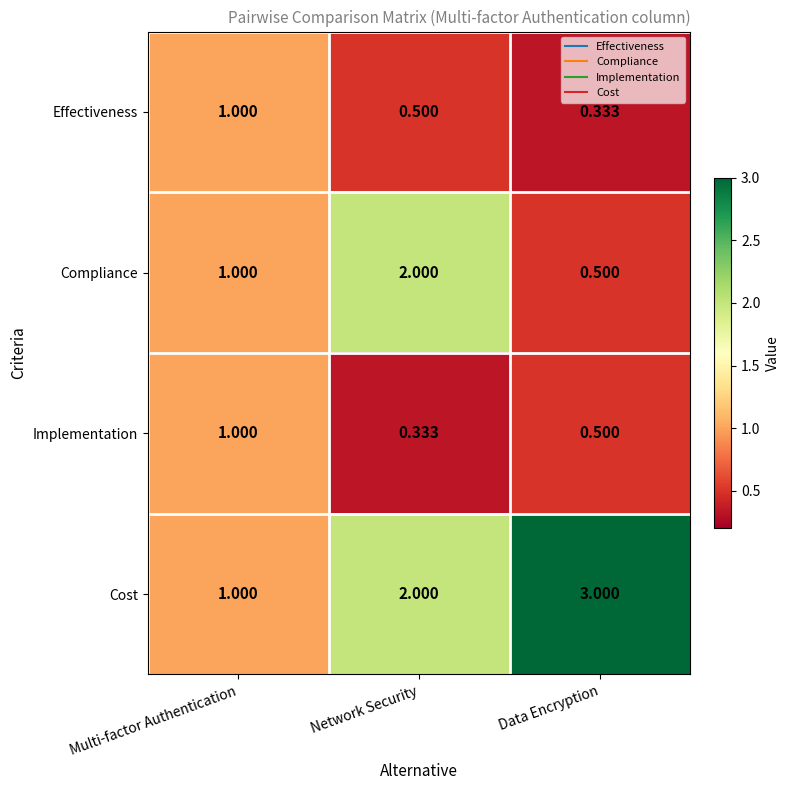

Is the value of Effectiveness at Data Encryption greater than the value of Implementation at Multi-factor Authentication?

No